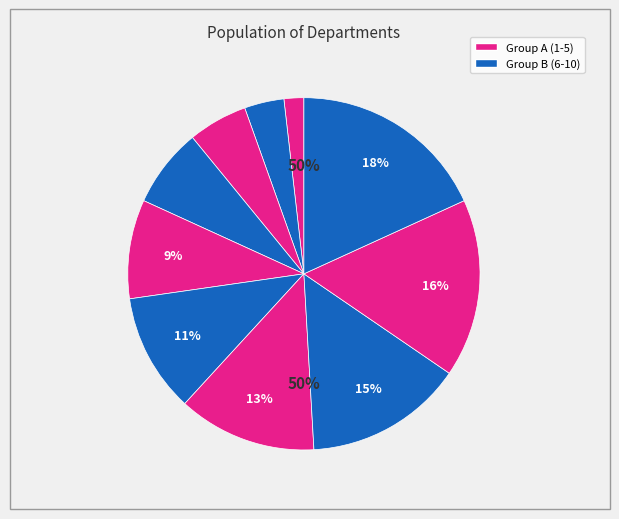

Count the number of slices in the pie.

10